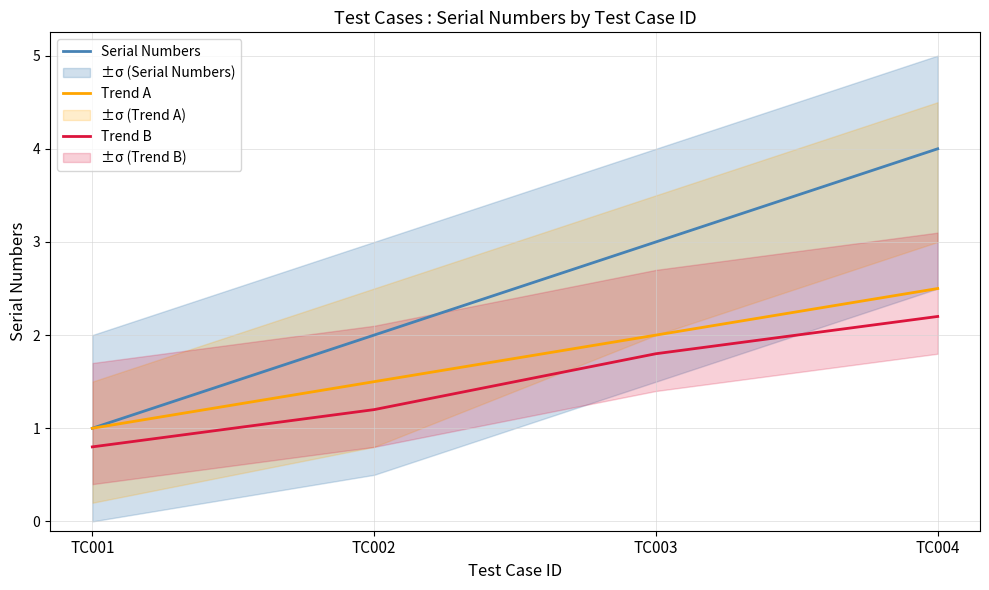

What is the average value of the Serial Numbers series?

2.5